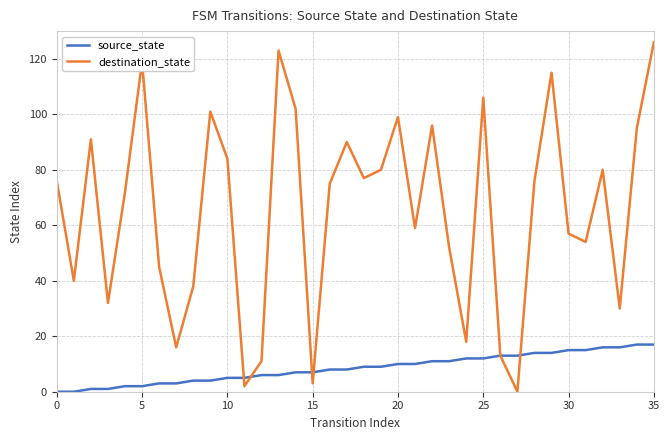

What is the difference between the maximum and second lowest values in the destination_state series?

124